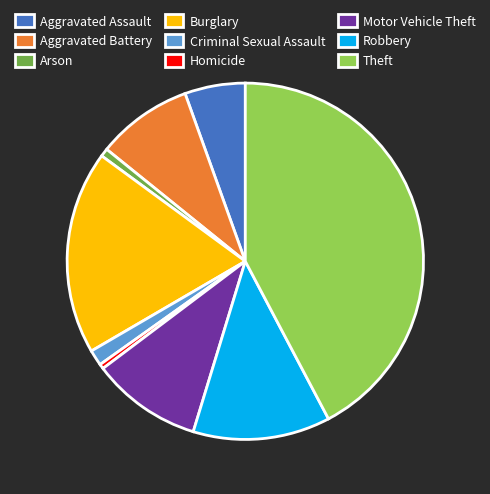

Which has a higher value, Motor Vehicle Theft or Aggravated Battery?

Motor Vehicle Theft